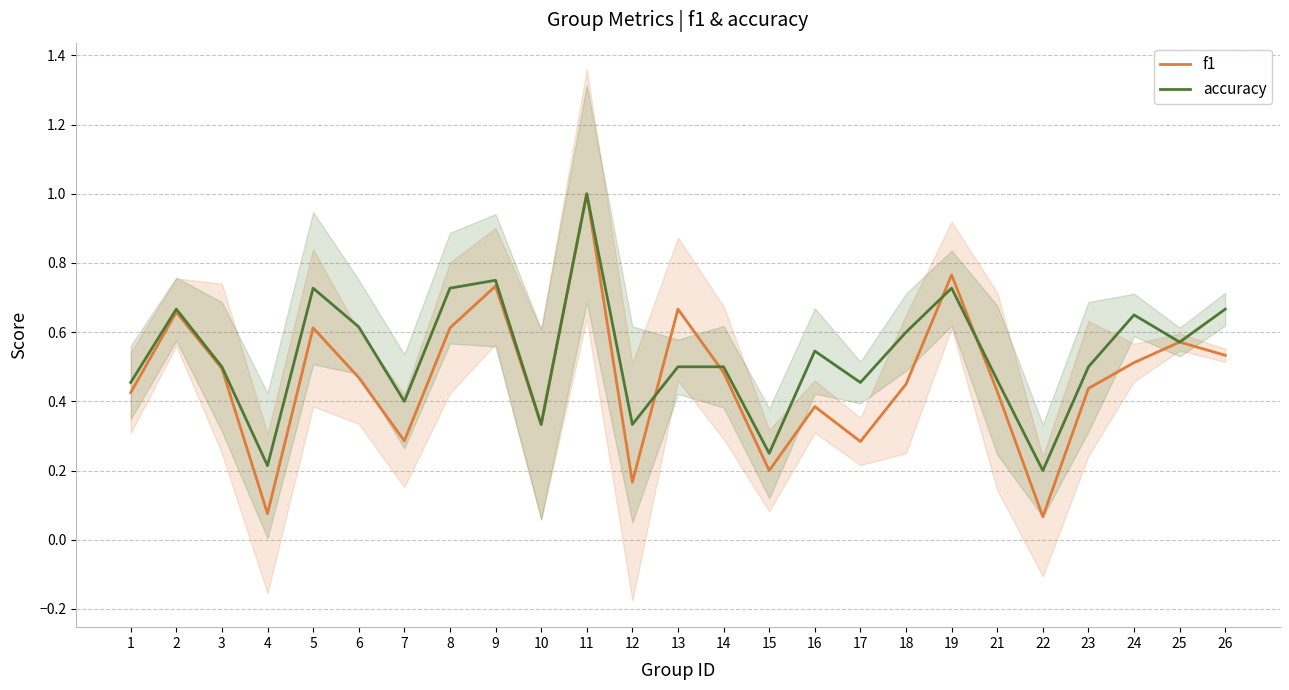

Between 9 and 26, which is larger?

9